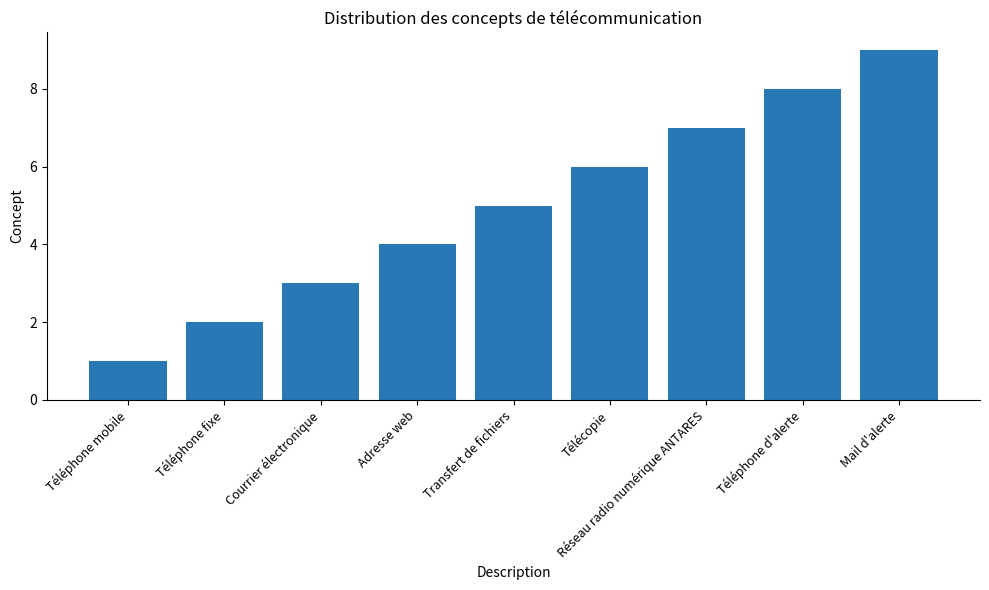

Reading left to right, extract all data points from this chart.

1	2	3	4	5	6	7	8	9